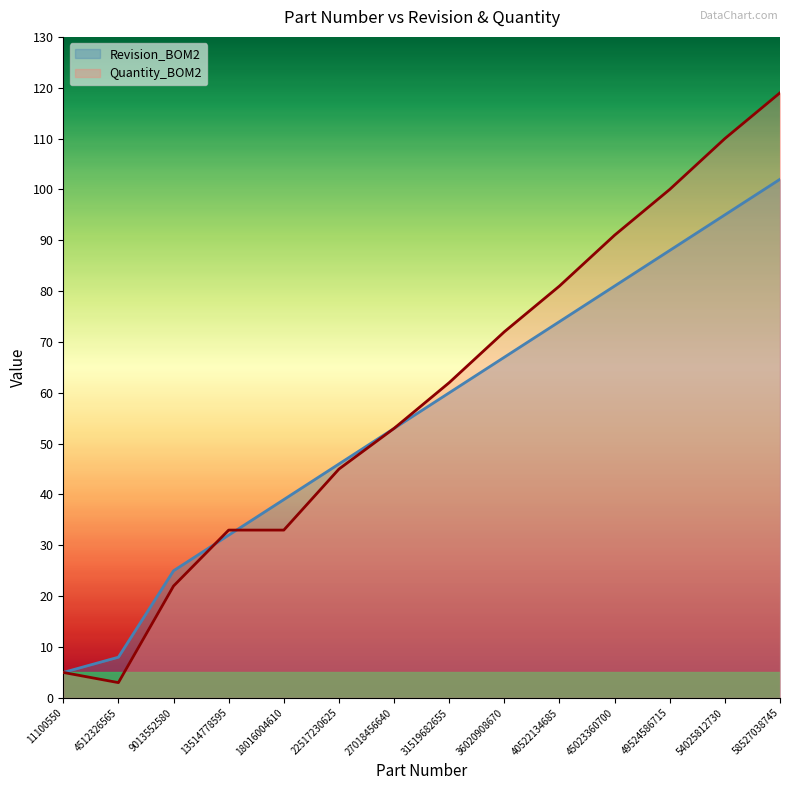

How many values in the Quantity_BOM2 series exceed 62?

6